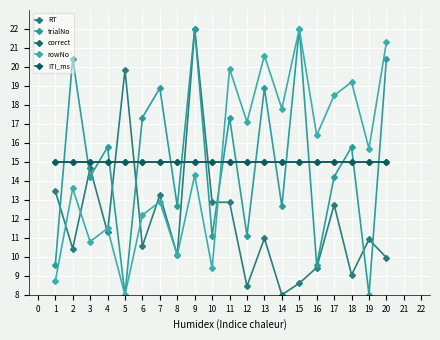

What is the value of the RT point at the 18th from the left?

9.0